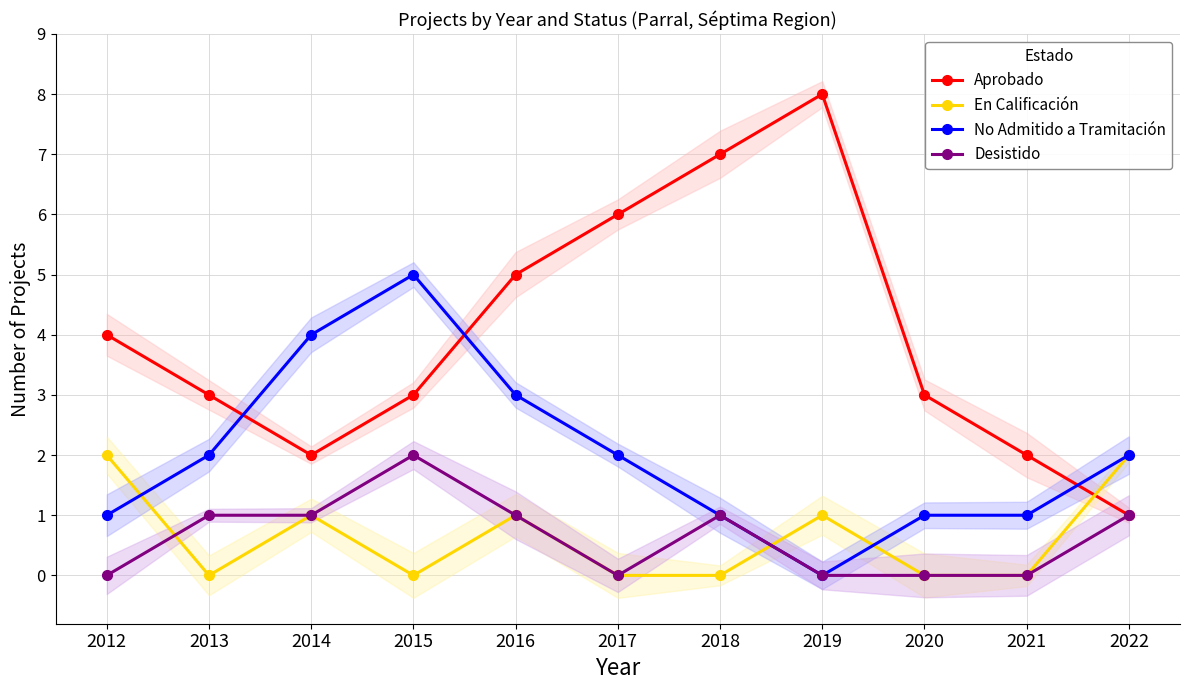

How many distinct data groups are displayed?

4